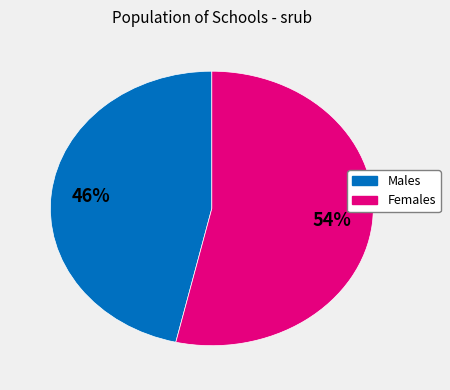

The Females slice represents 39% of the pie. True or false?

False